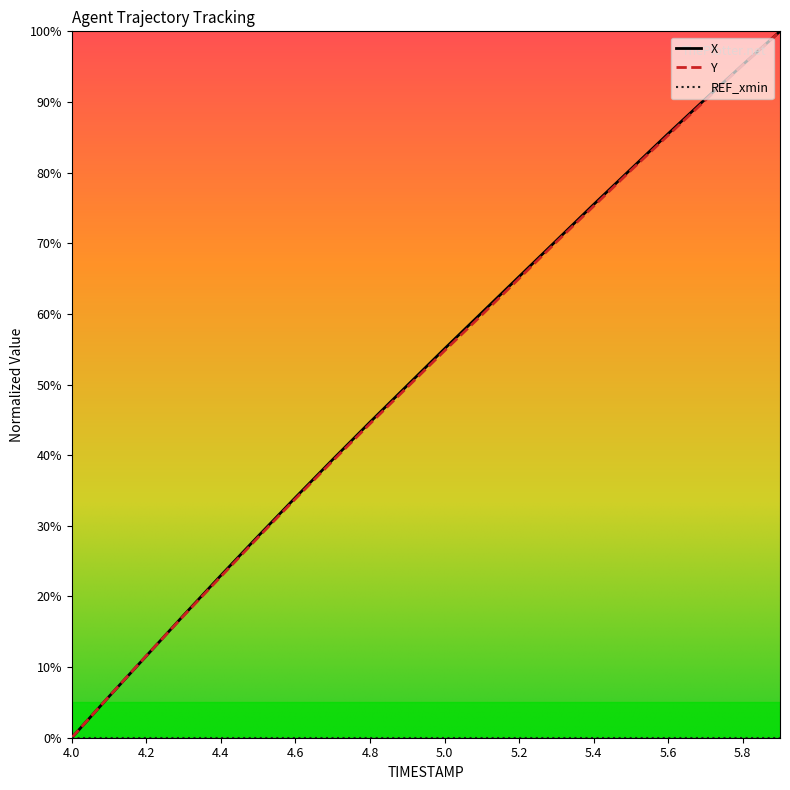

Is this an area chart (filled region under the line)?

No